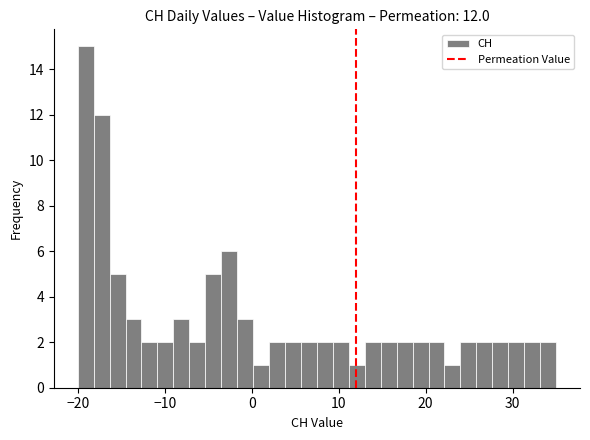

Read against the x-axis, roughly where is the centre of the tallest bar?

-19